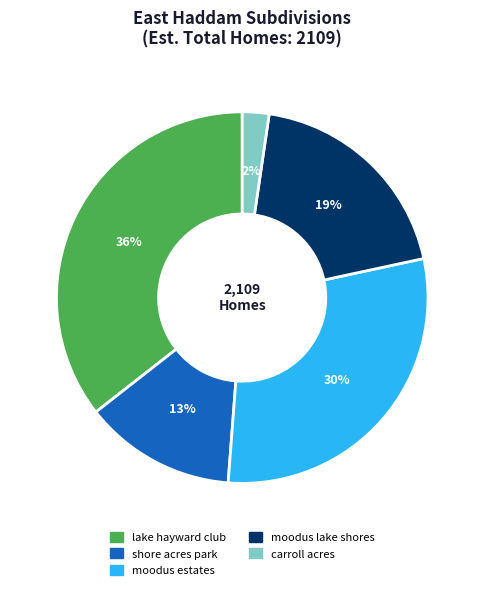

Is it true that carroll acres is 2% of the pie?

True